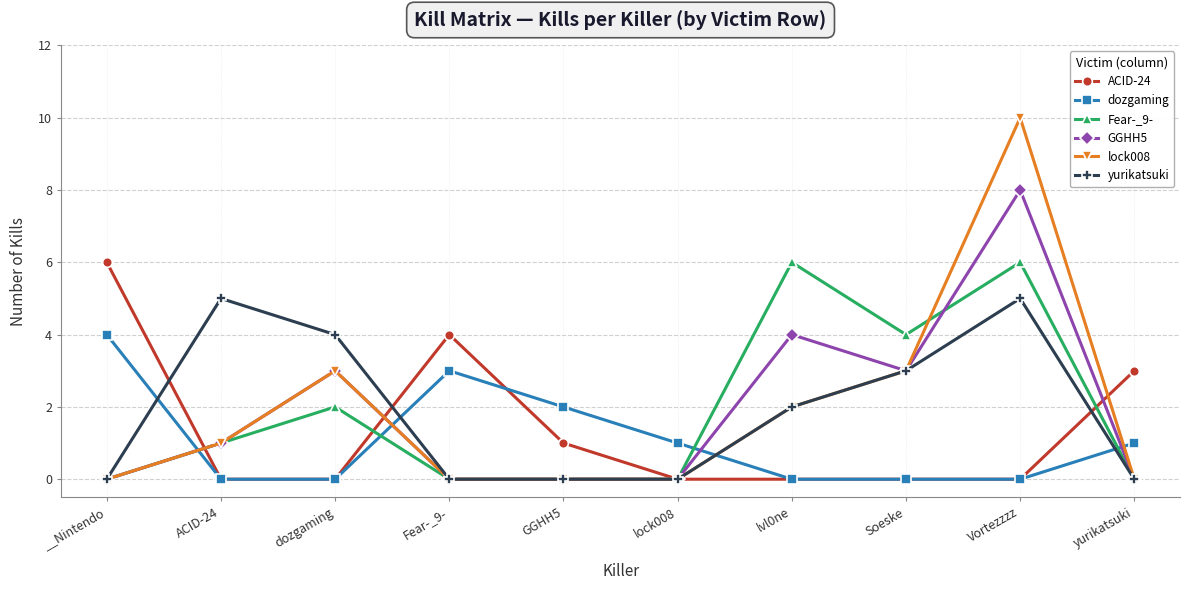

Which series ends up on top after the final intersection of dozgaming and GGHH5?

dozgaming